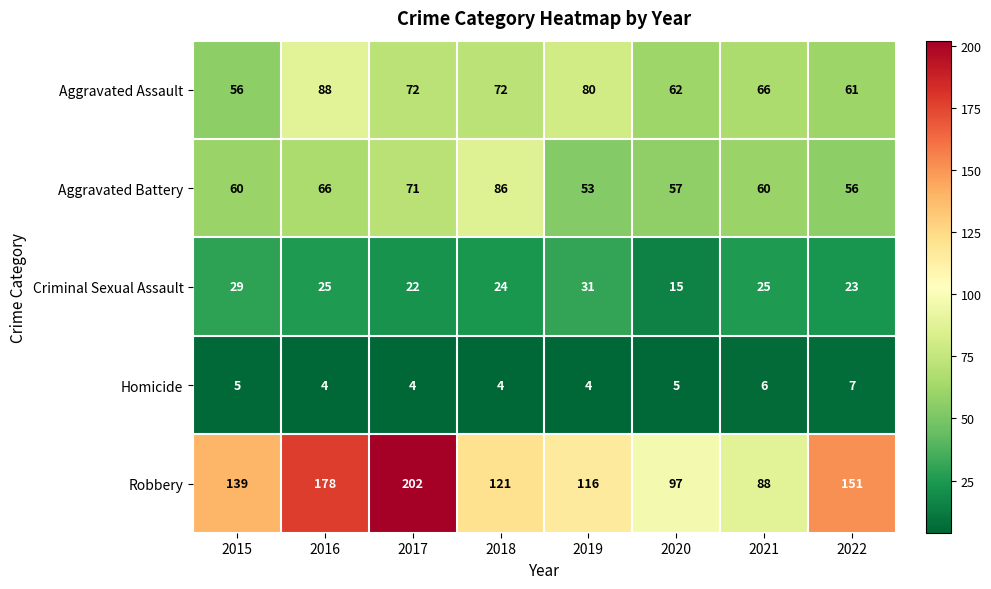

What is the minimum value shown in the chart?

4